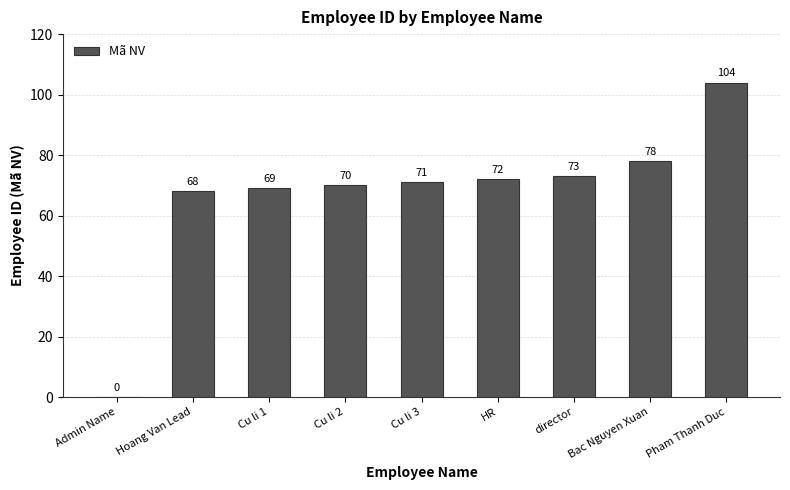

Where is the data nearest to the value 52?

Hoang Van Lead